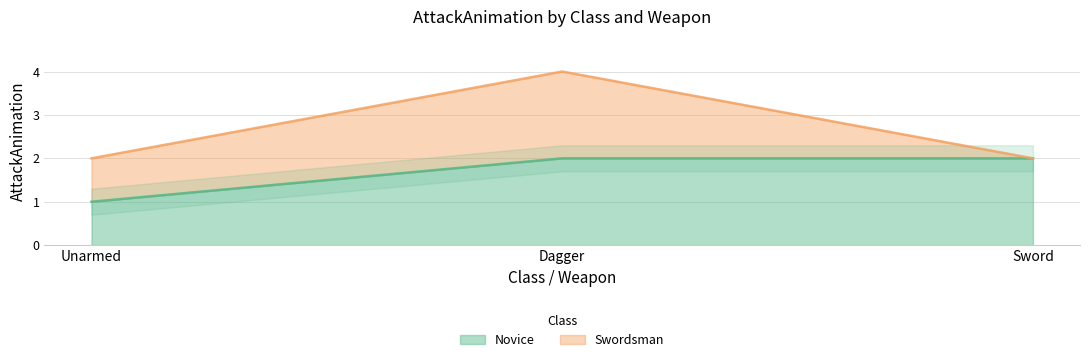

Does the chart have visible grid lines?

Yes